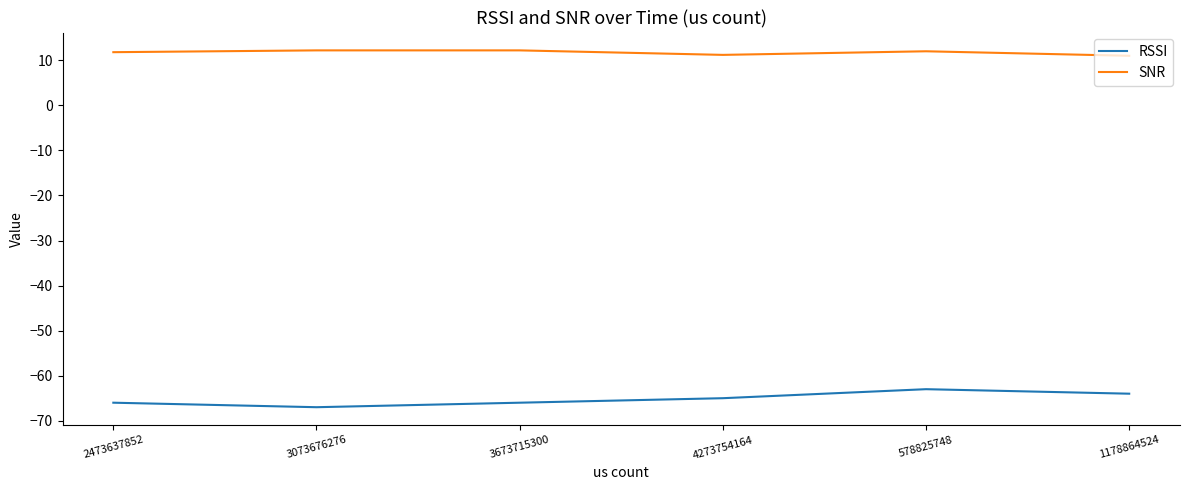

Is it true that SNR equals 6.7 at 3073676276?

False